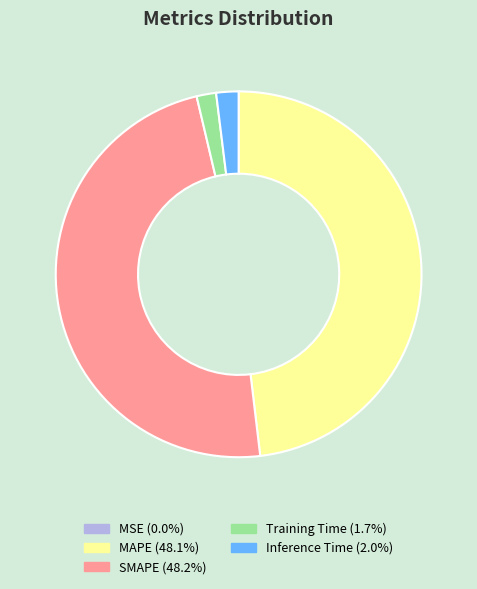

Is there a majority slice in this chart?

No